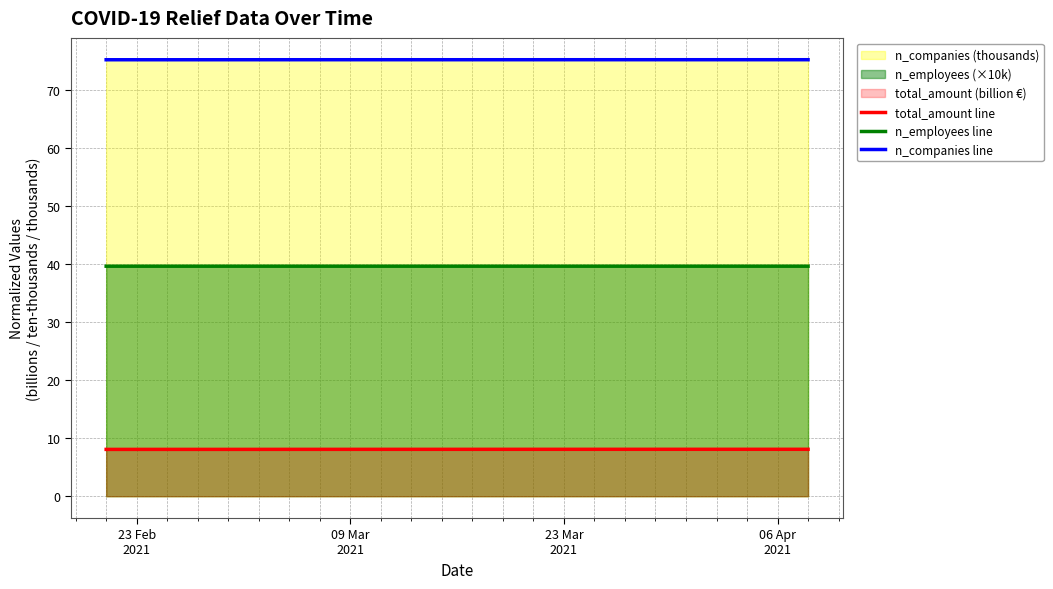

What is the highest value of the n_companies line series?

75.1